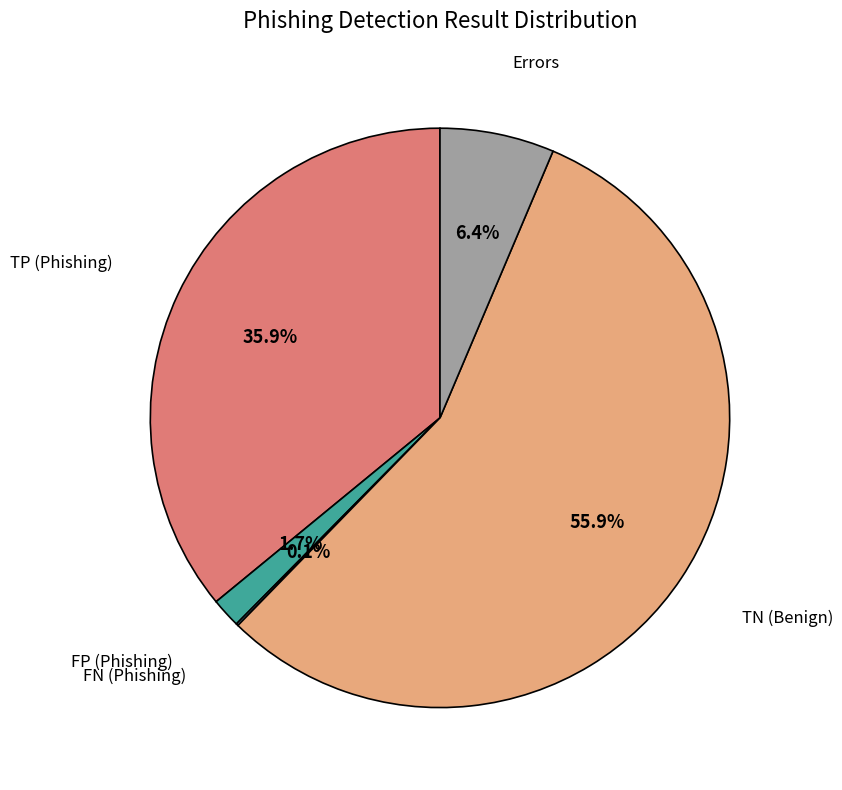

Is there a majority slice in this chart?

Yes